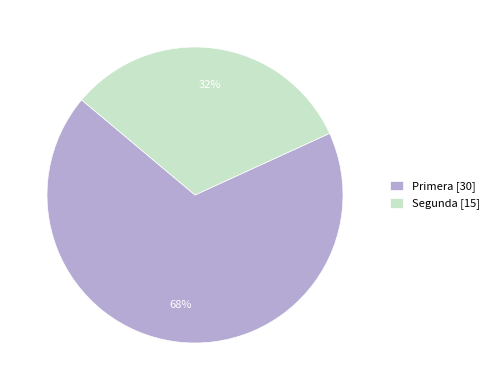

Which category has the smallest portion of the pie?

Segunda